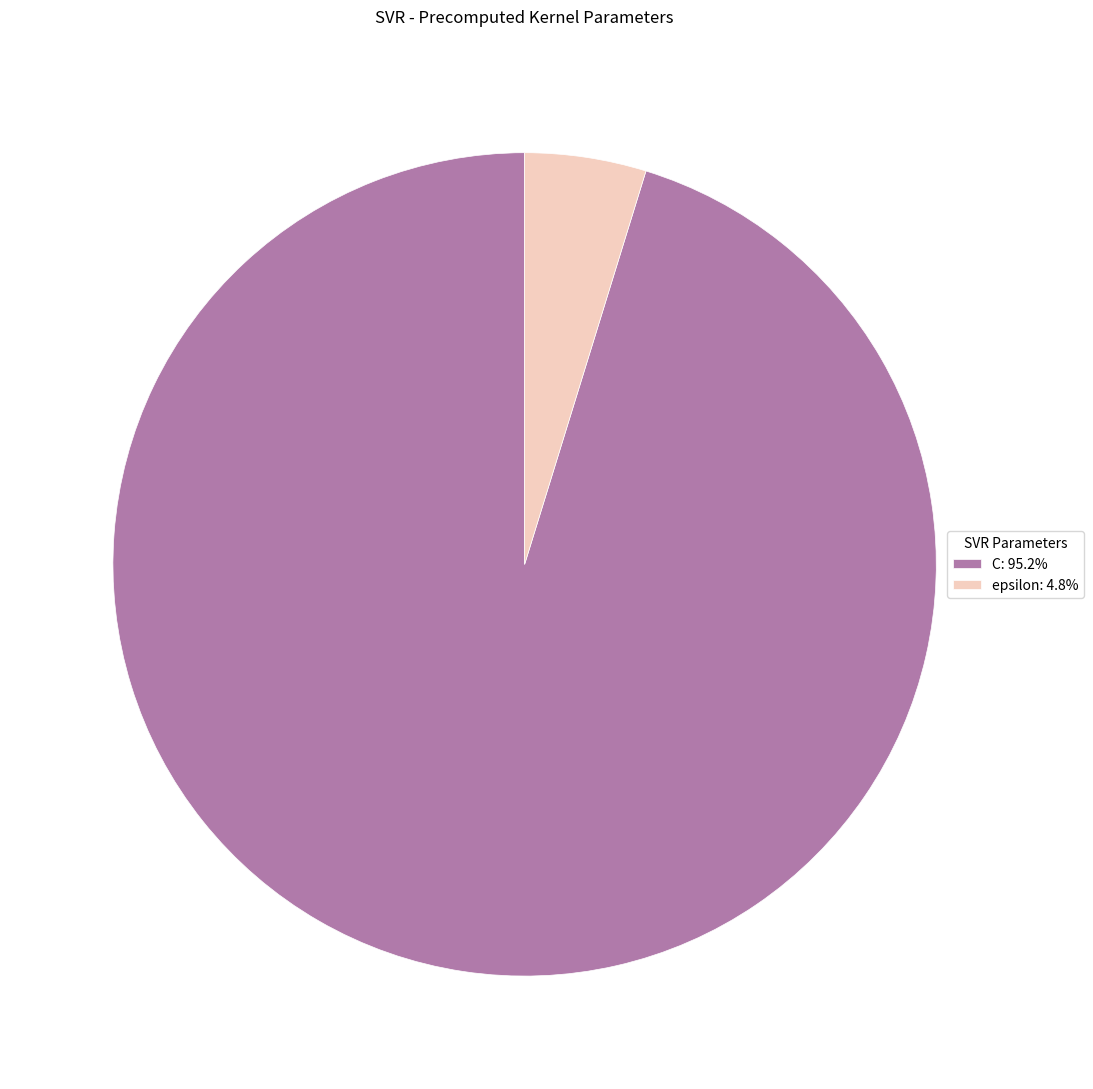

Rank the categories by value from highest to lowest.

C, epsilon